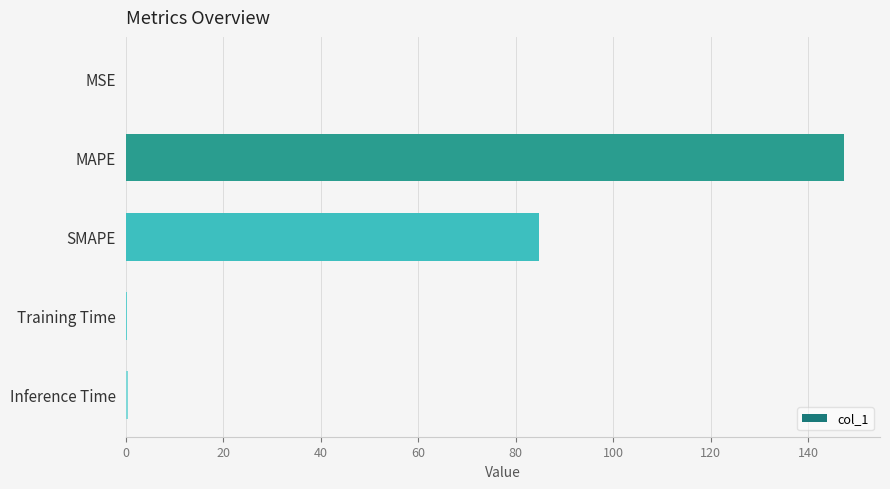

Between MAPE and Training Time, which is larger?

MAPE